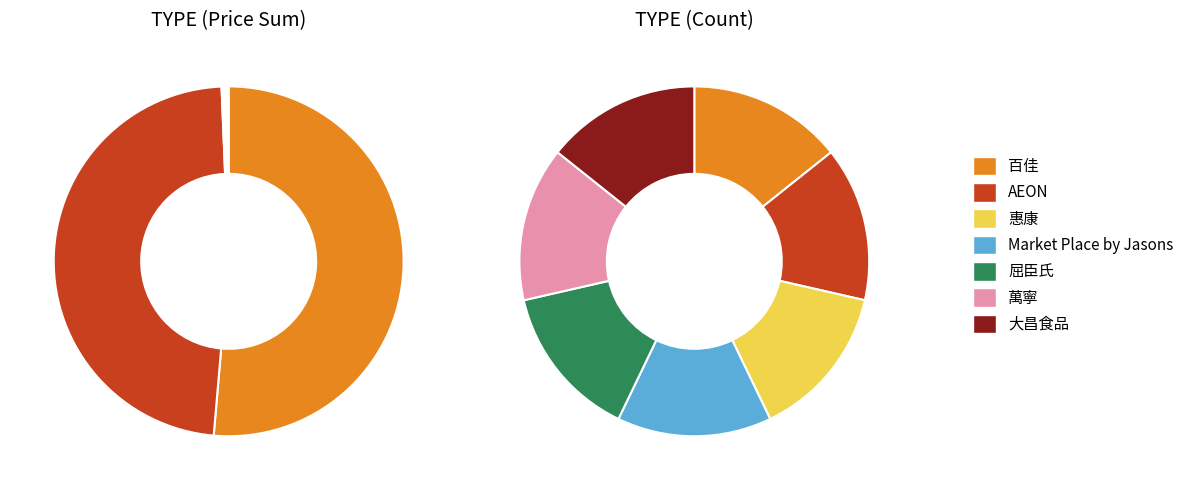

Rank the categories by value from highest to lowest.

百佳, AEON, 惠康, Market Place by Jasons, 屈臣氏, 萬寧, 大昌食品